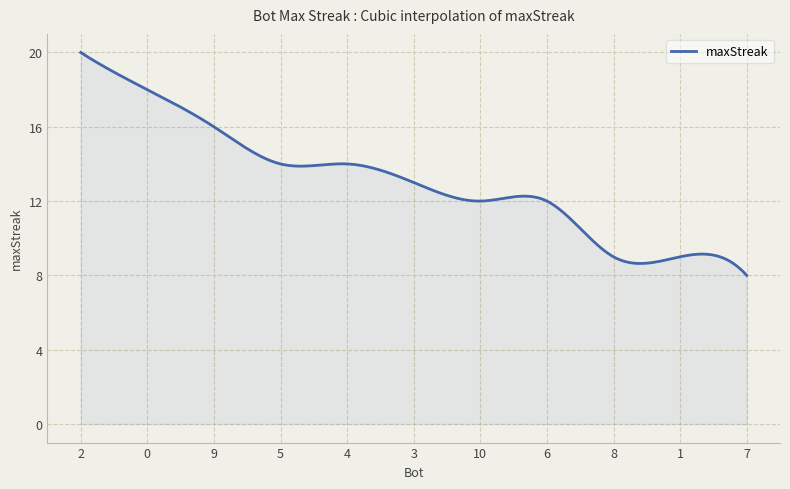

True or false: there are more than 1 points higher than both neighbors.

True